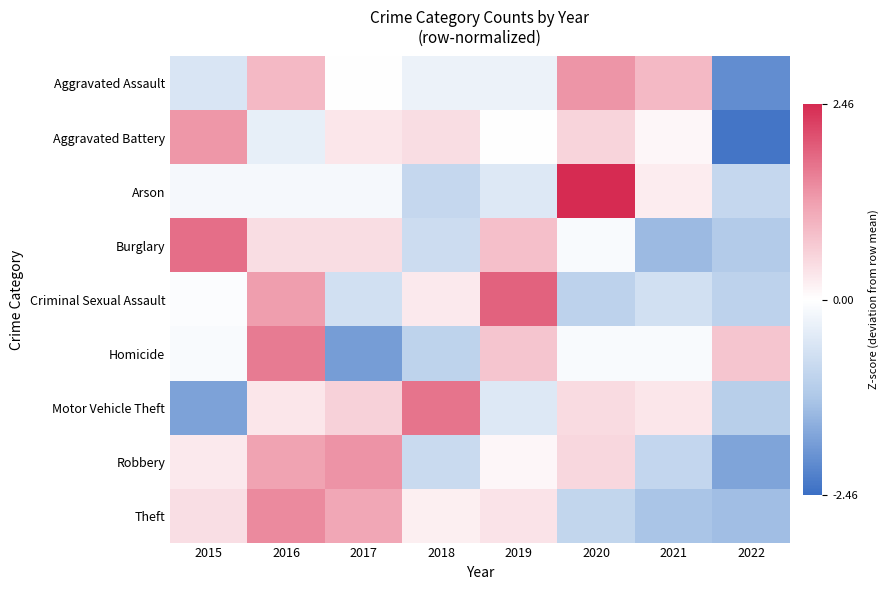

How many distinct data groups are displayed?

9